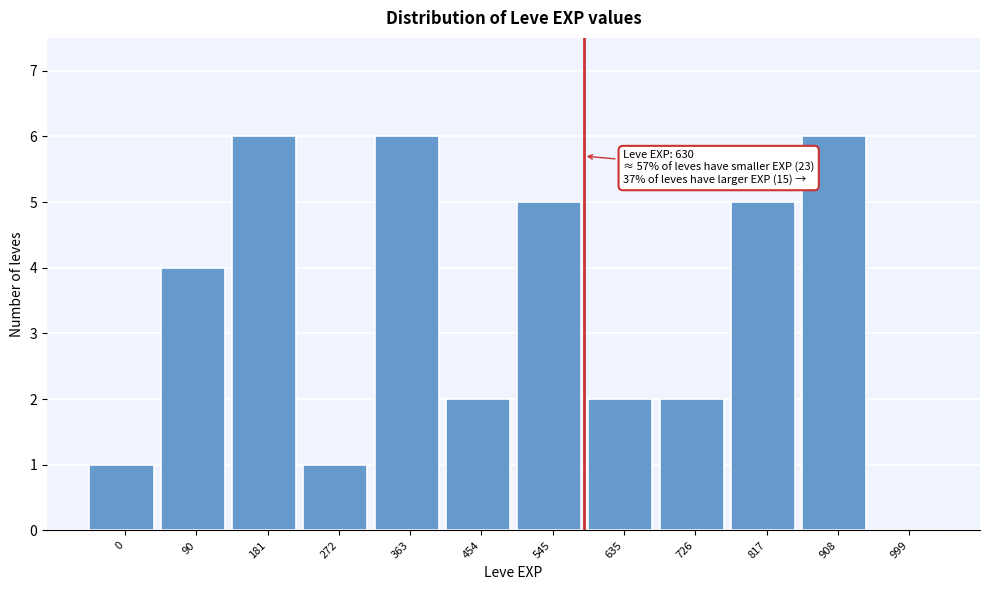

Reading left to right, transcribe all the data shown in this chart.

0=1	90=4	181=6	272=1	363=6	454=2	545=5	635=2	726=2	817=5	908=6	999=0